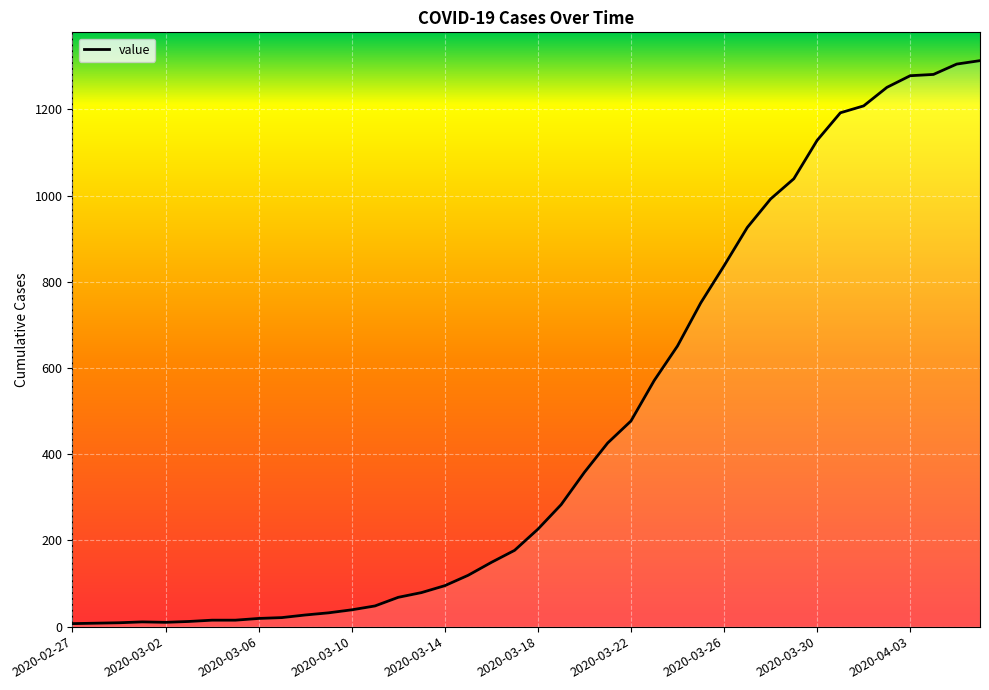

What is the greatest value displayed?

1313